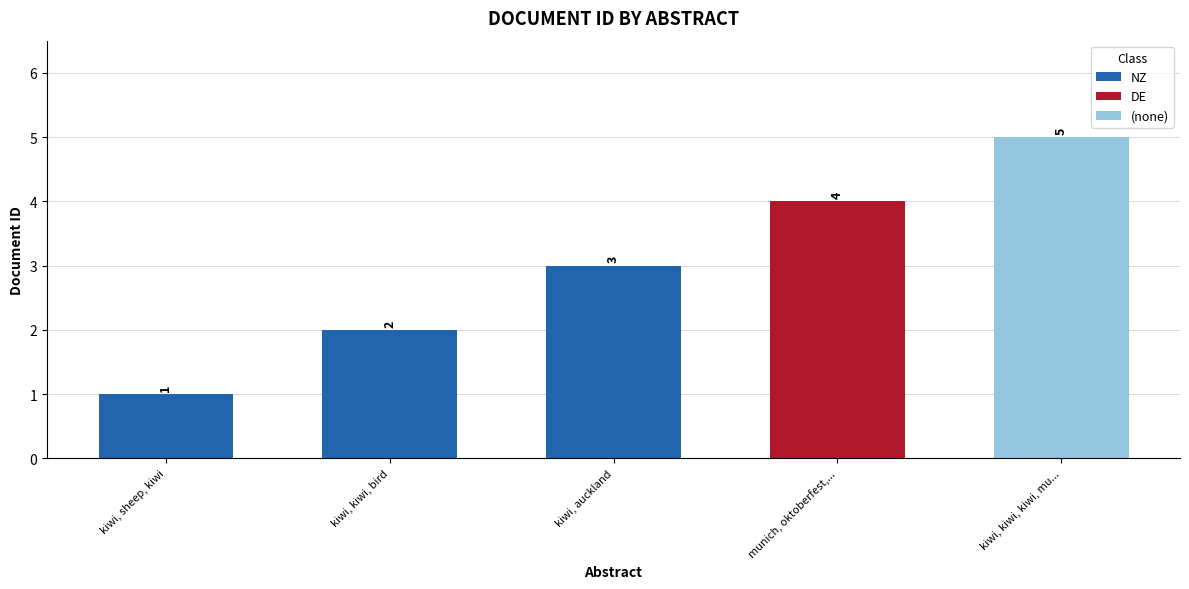

What is the label of the 4th bar from the right?

kiwi, kiwi, bird